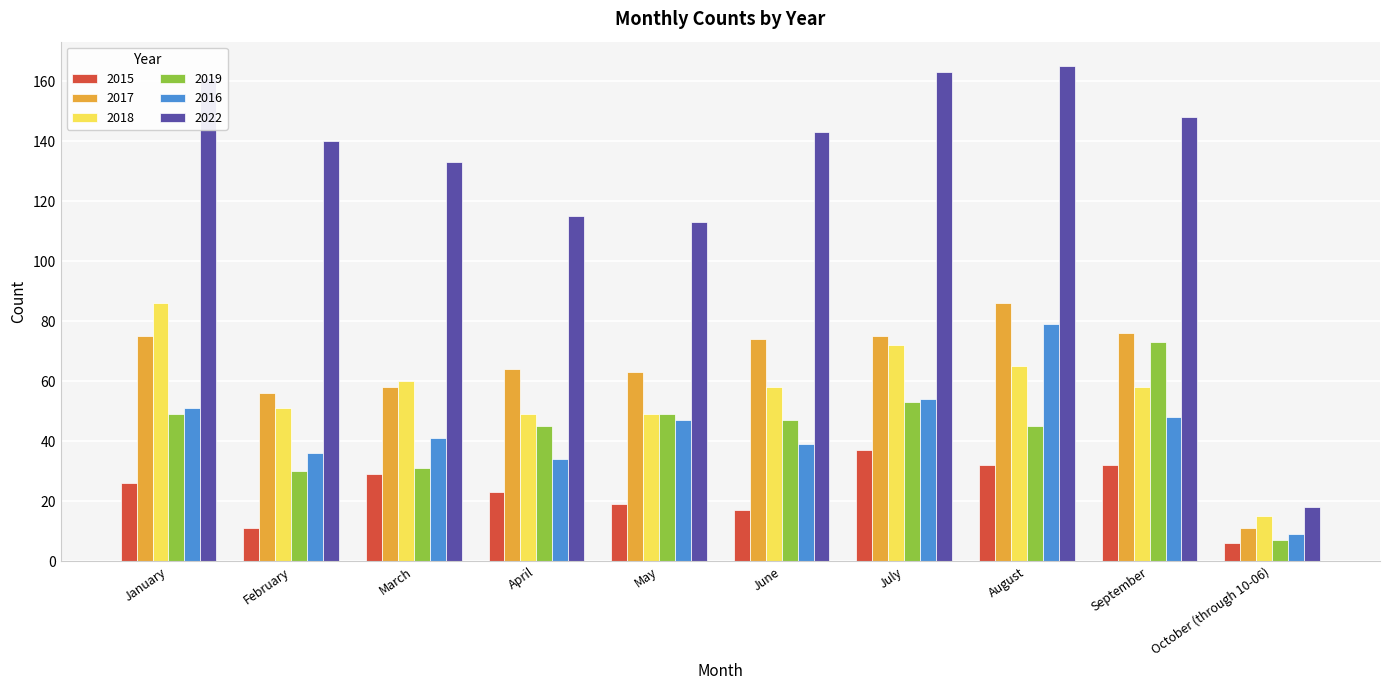

What is the maximum value shown in the chart?

165